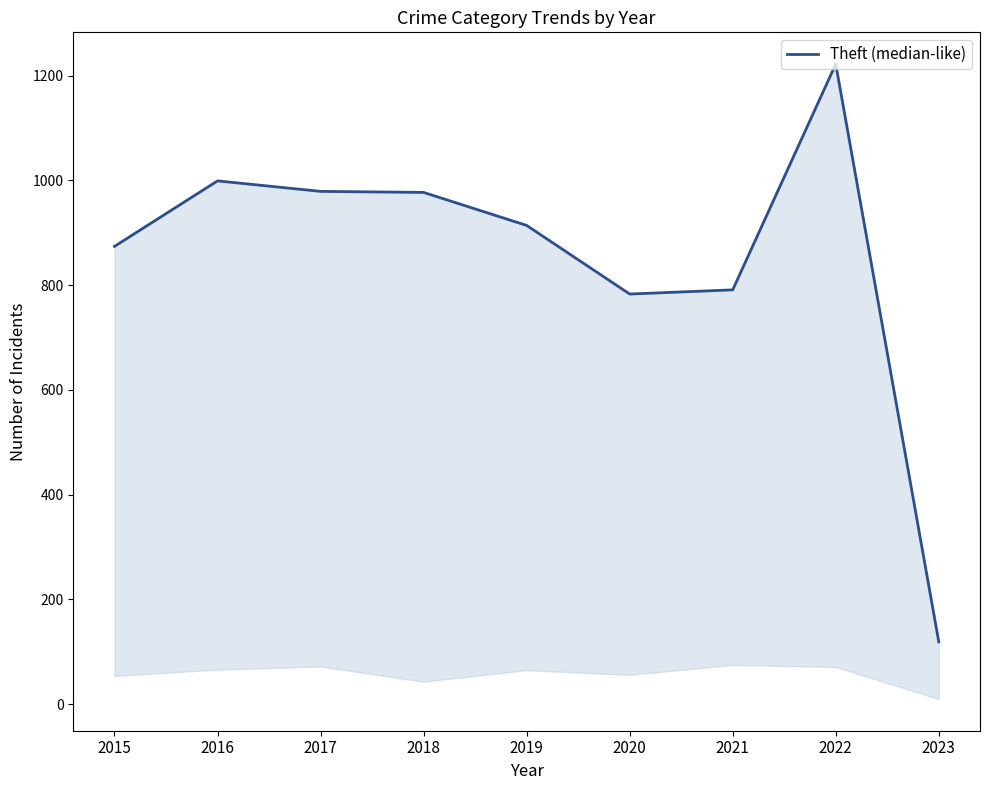

True or false: the data has more than 1 interior local peaks.

True